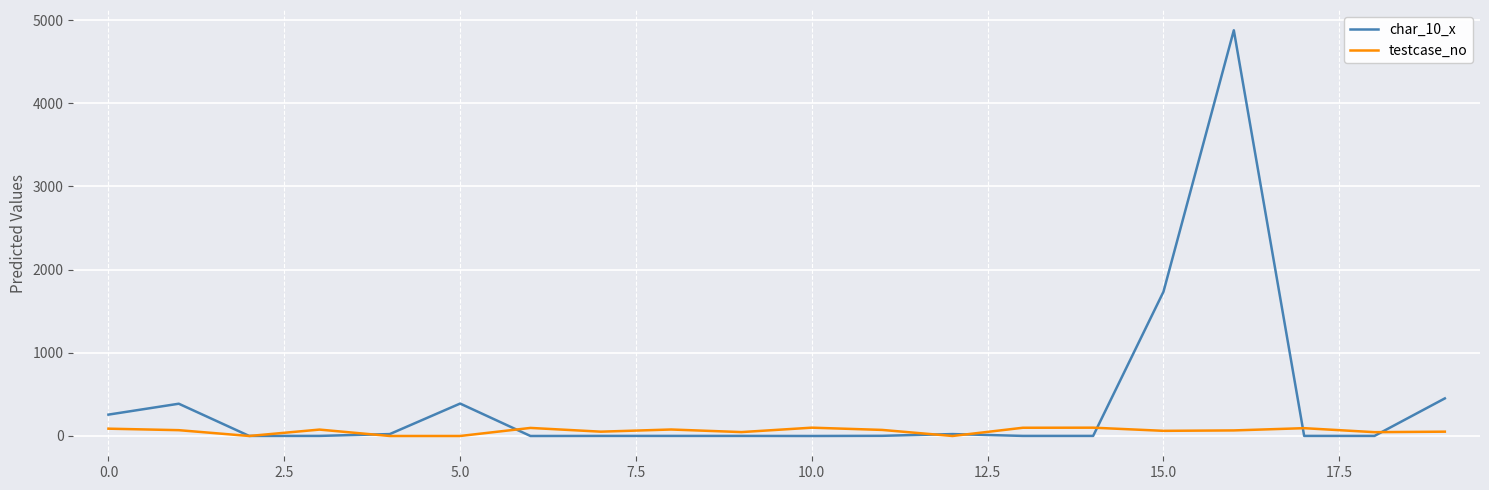

Which series ends up on top after the final intersection of char_10_x and testcase_no?

char_10_x